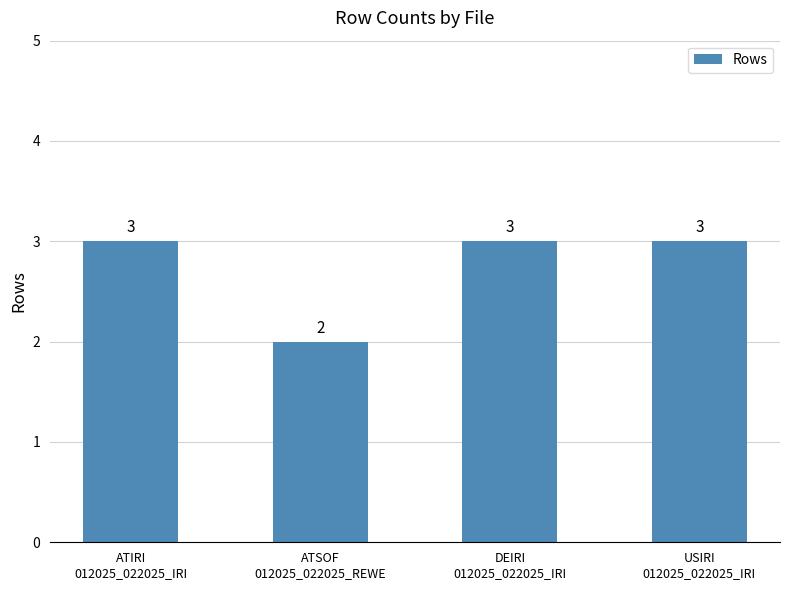

The chart shows a value of 3 at ATSOF
012025_022025_REWE. True or false?

False